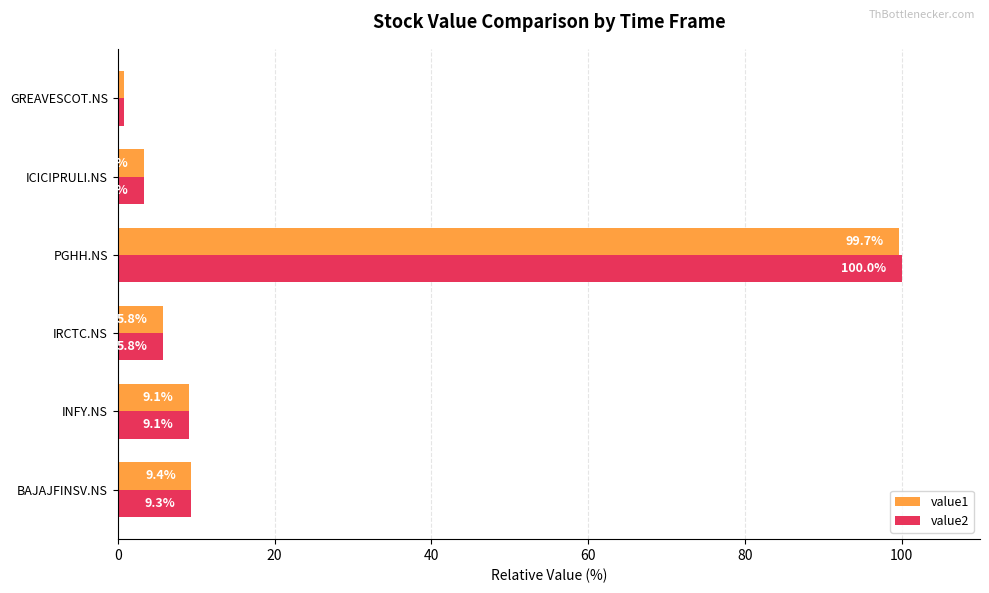

Rank the series by their average value, from lowest to highest.

value1, value2